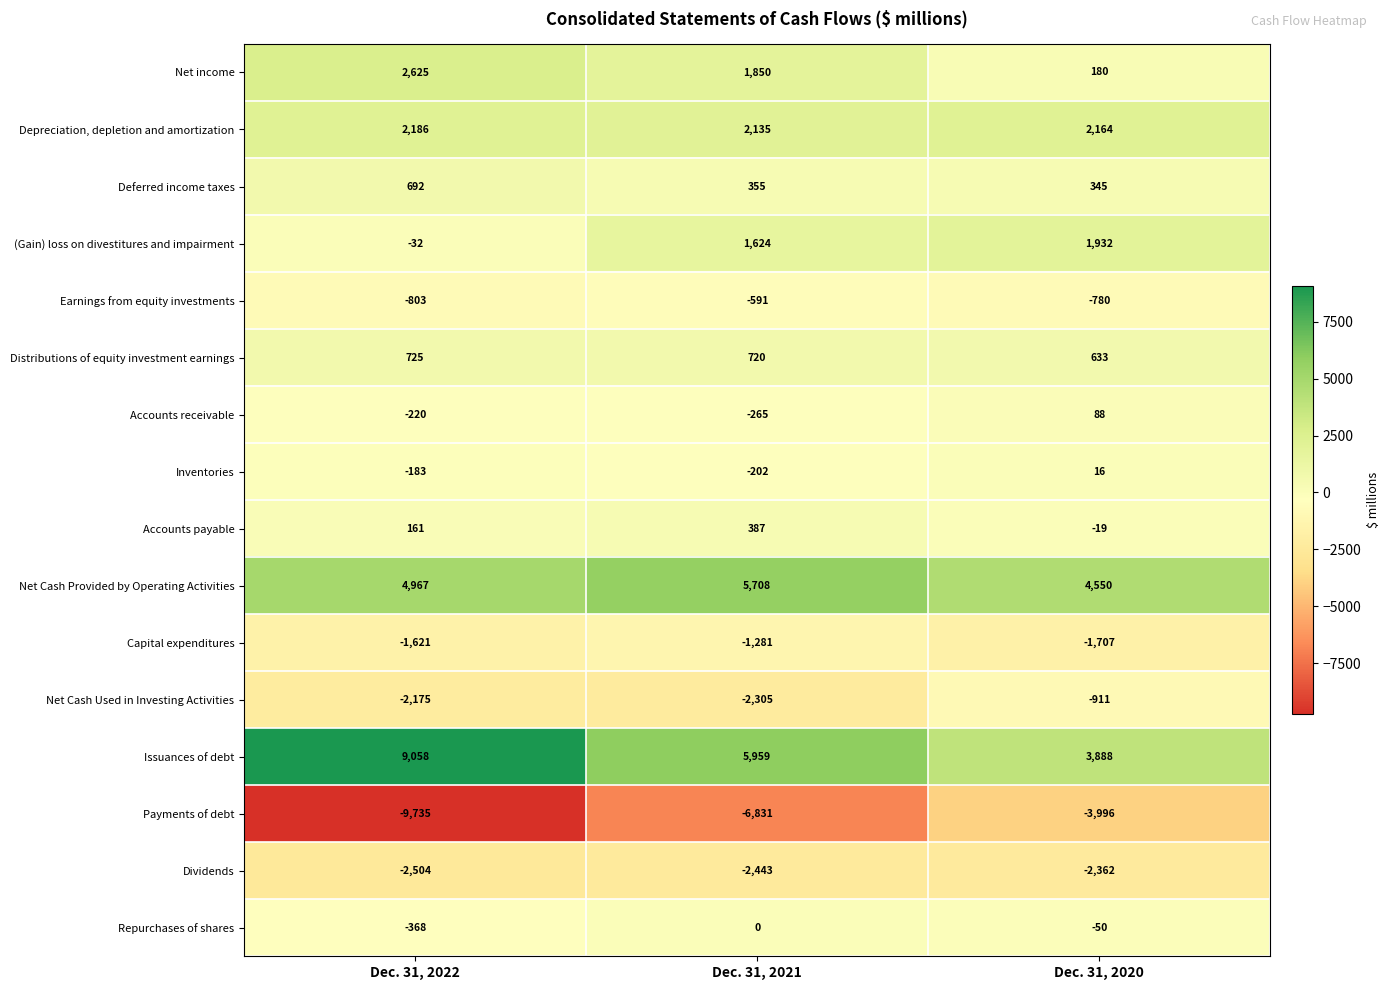

What is the minimum value shown in the chart?

-9735